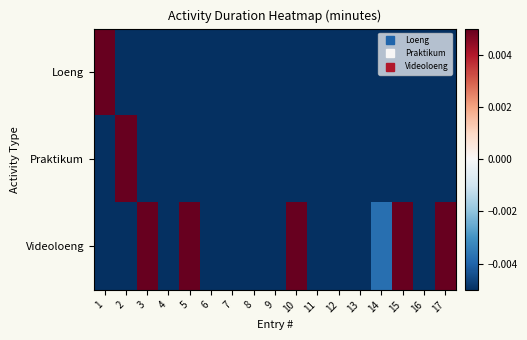

What is the smallest value displayed?

-1.0